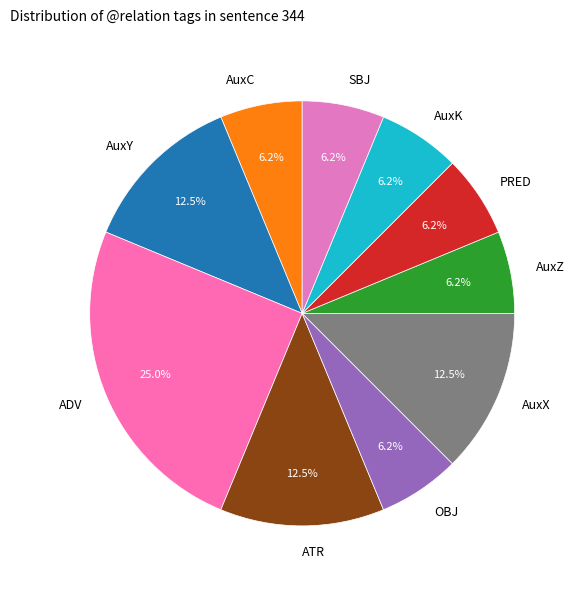

Combined, do AuxZ and AuxK account for over 50%?

No